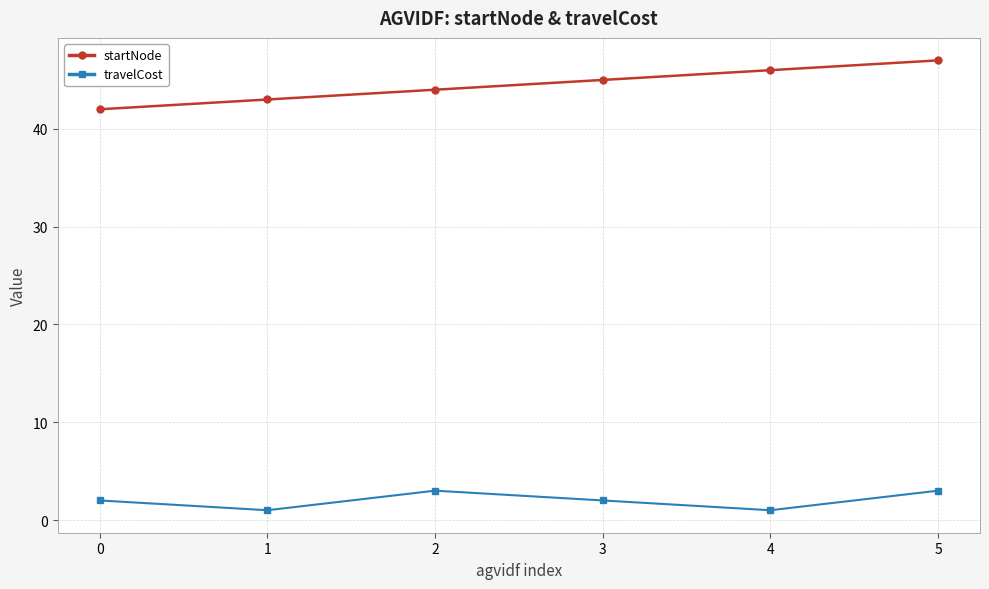

What is the sum of all travelCost values?

12